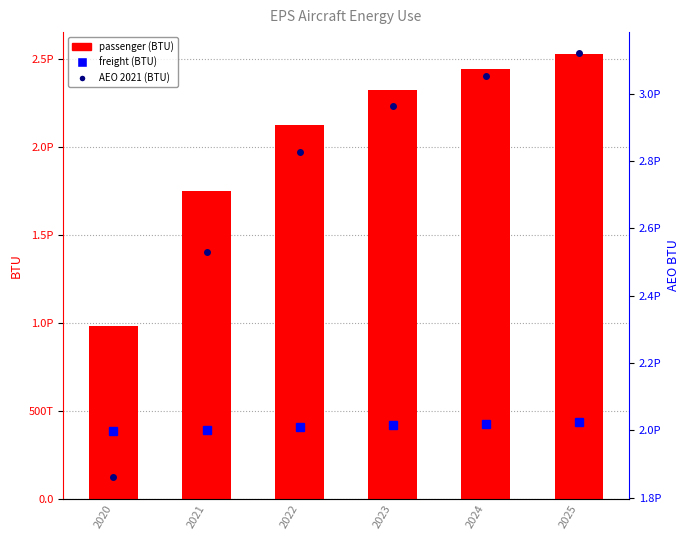

What is the ratio of the value at 2025 to the value at 2020?

2.6